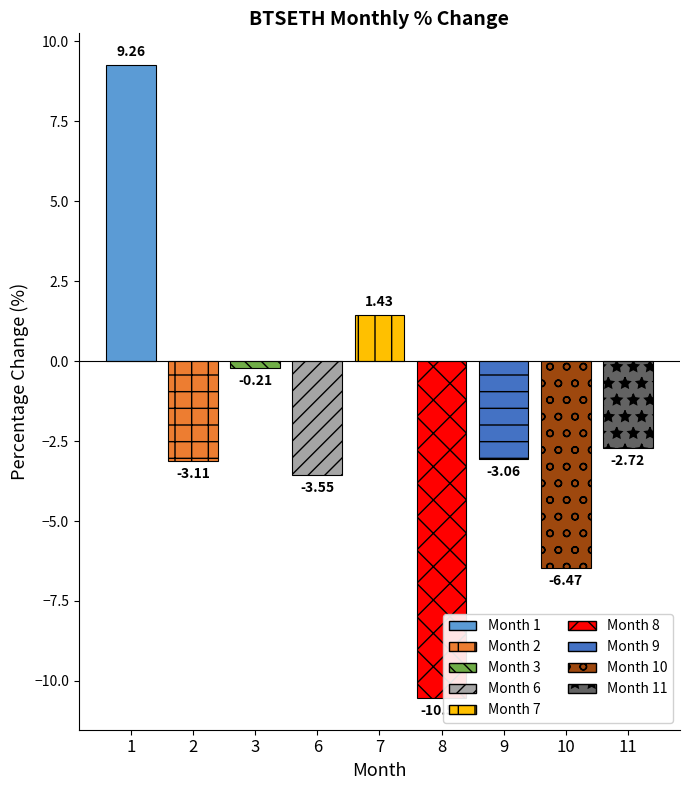

List the labels in order of value, largest first.

1, 7, 3, 11, 9, 2, 6, 10, 8